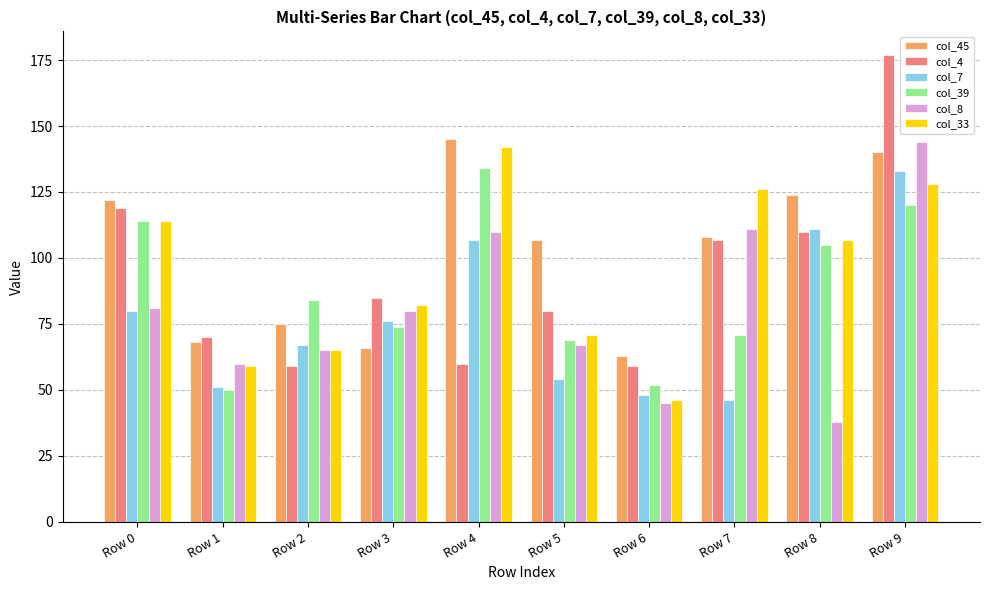

The col_39 series shows 105 at Row 8. True or false?

True